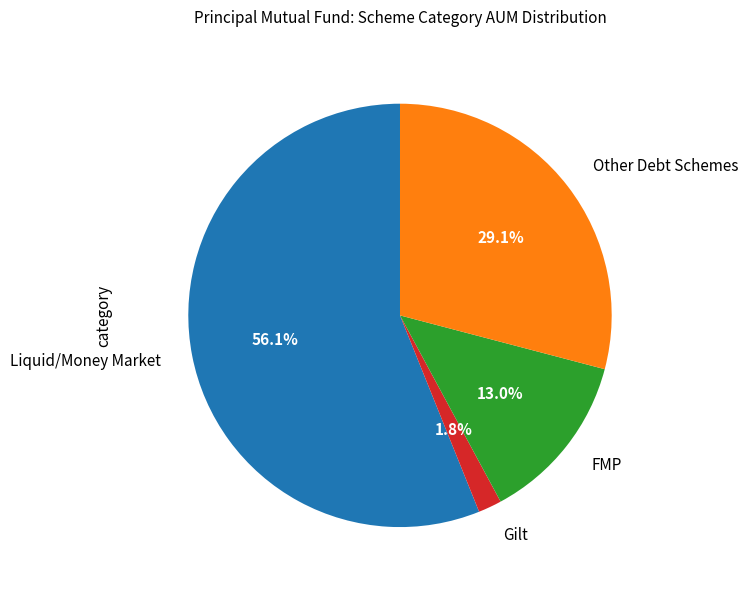

To the nearest percent, what is the difference between the largest and smallest slice percentages?

54%